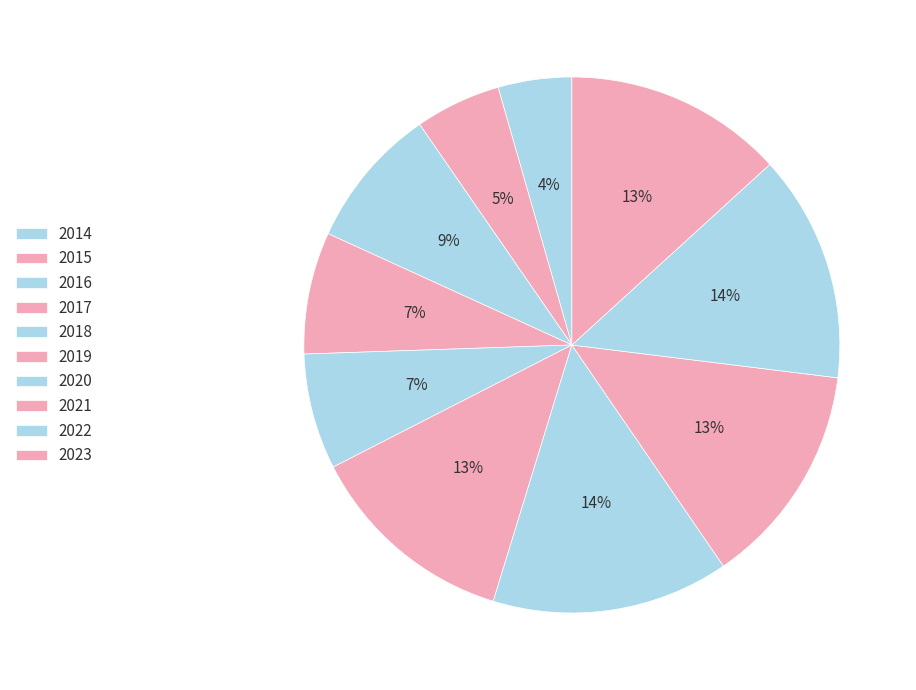

Which category has the smallest portion of the pie?

2014